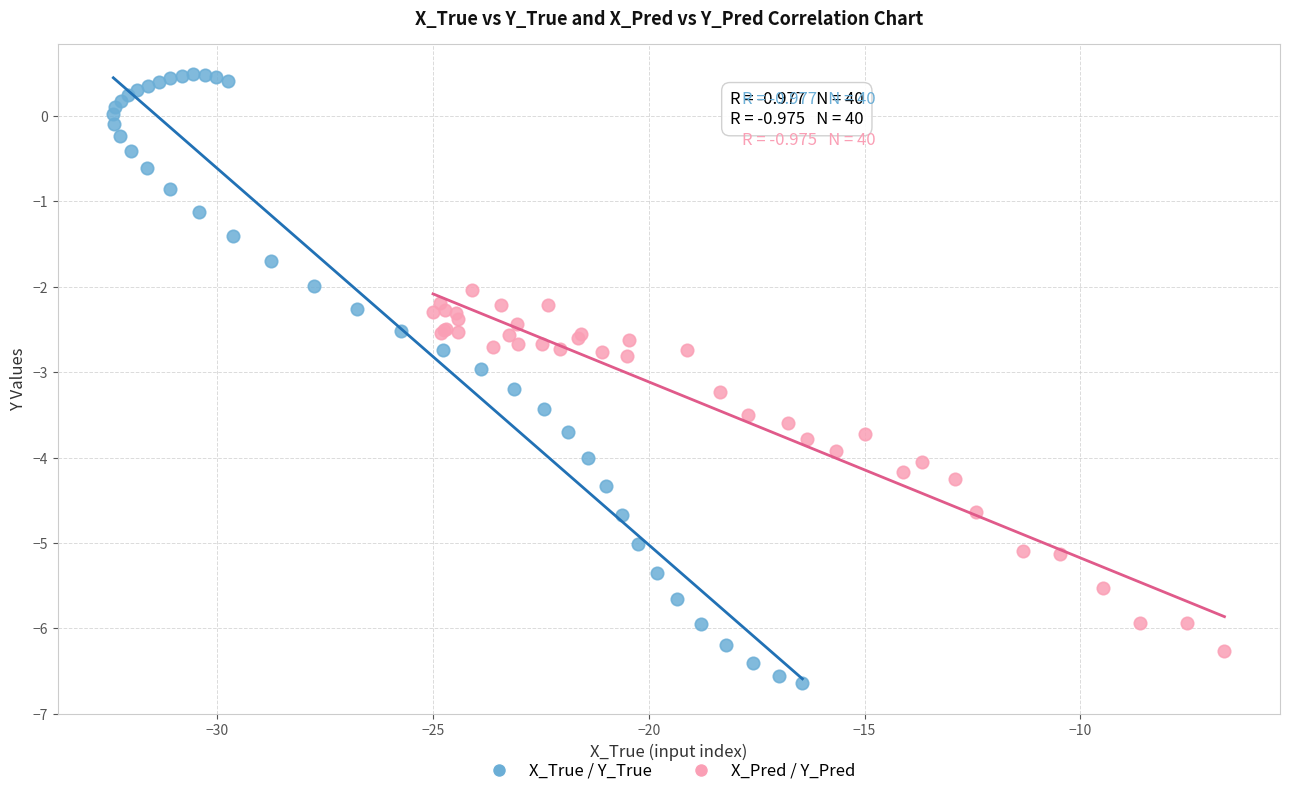

Which series has the widest spread of Y values?

X_True / Y_True